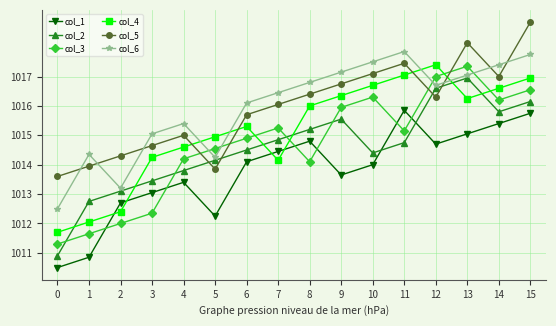

In col_5, how many points are lower than both neighbors (excluding endpoints)?

3